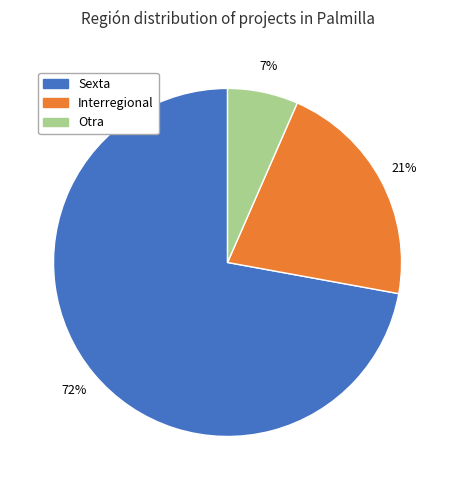

To the nearest percent, what is the average slice percentage?

33%